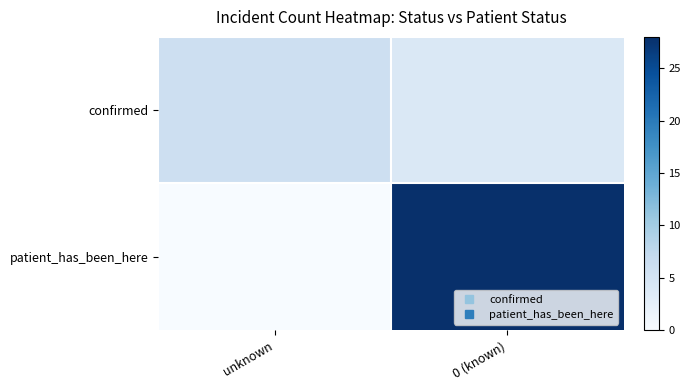

What is the spread (max minus min) of values at 0 (known)?

24